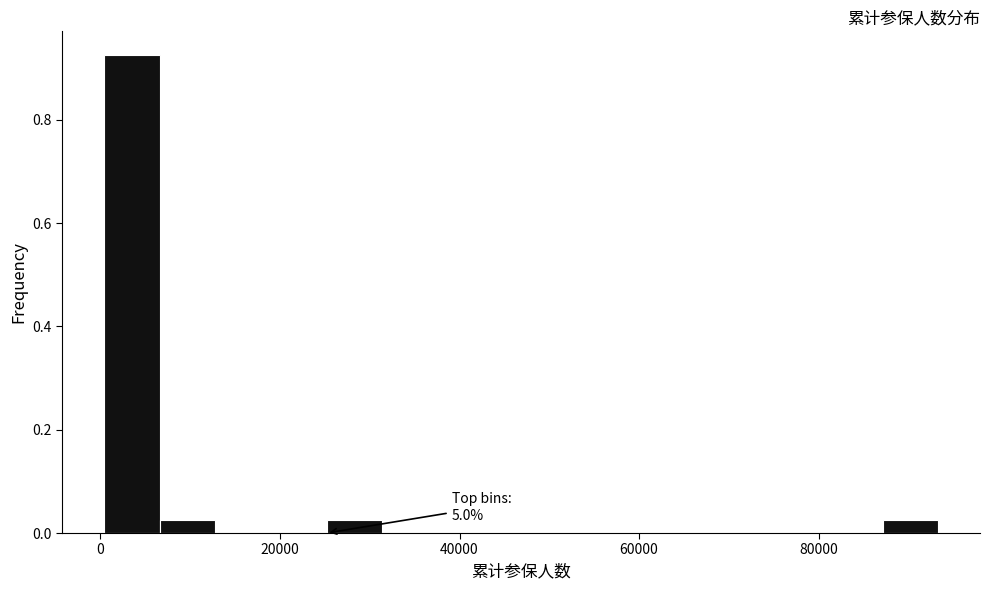

Around what value on the x-axis is the tallest bar? Give the approximate position of its centre, as read against the axis.

4000